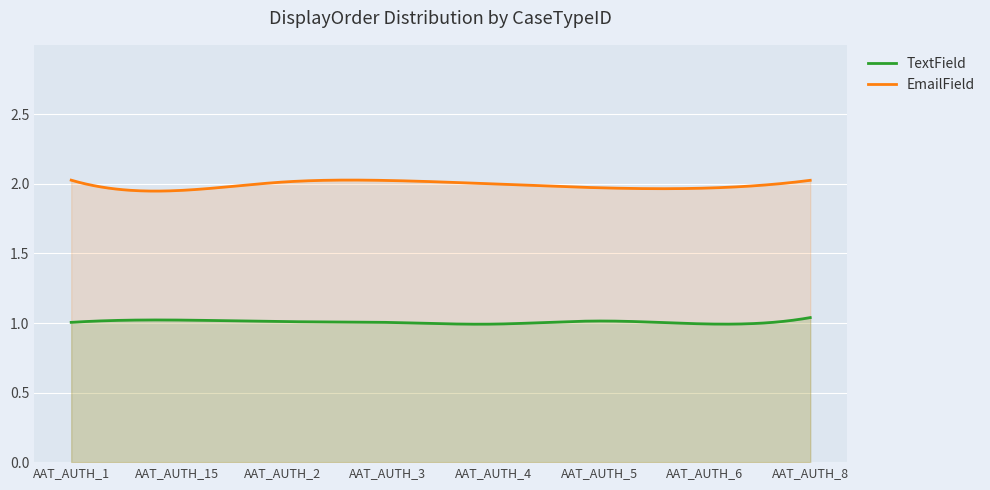

What is the approximate value of TextField at AAT_AUTH_15?

1